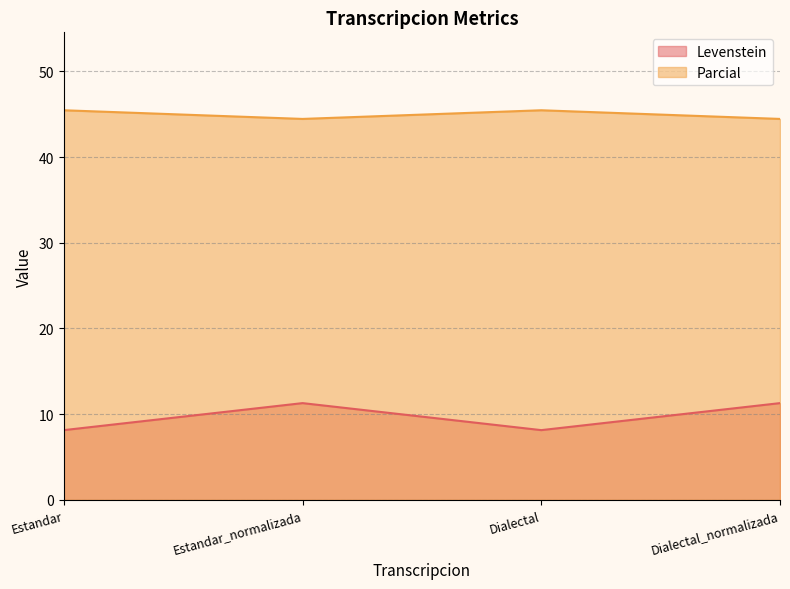

What is the total value across all series at Estandar?

53.6